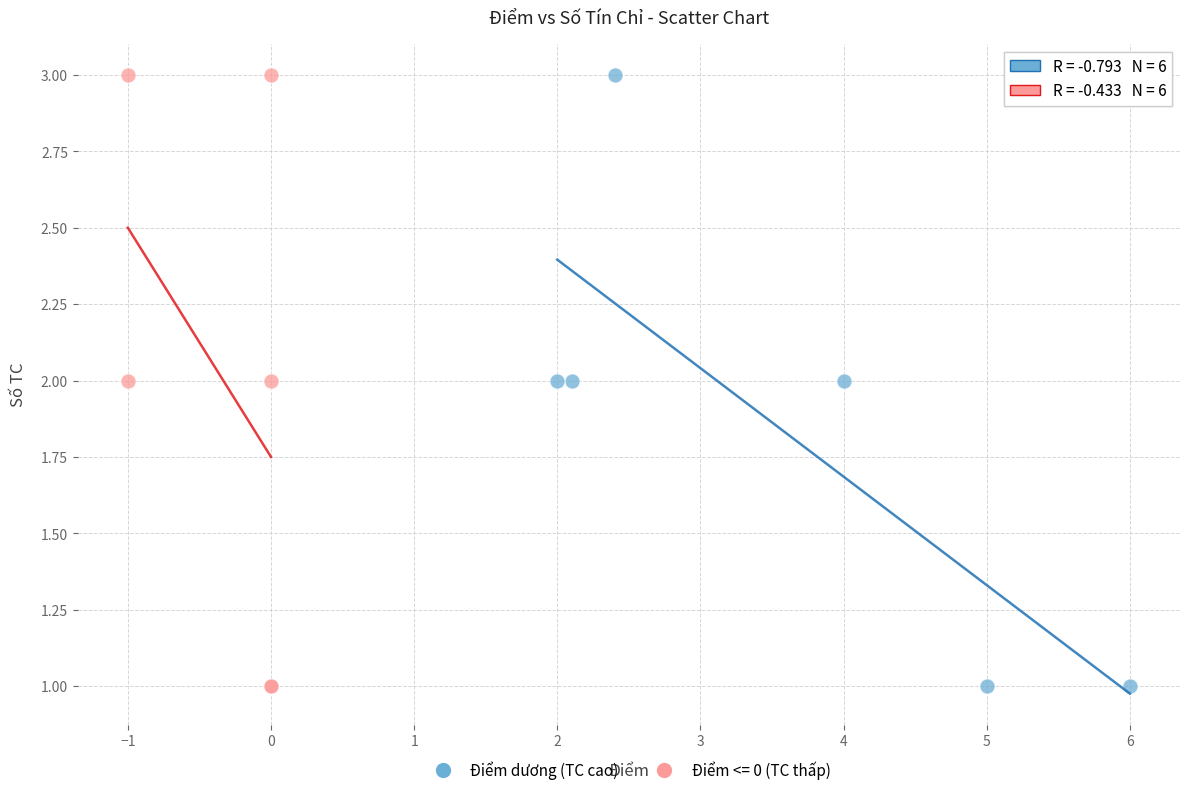

What are all the series names shown in the legend?

Điểm dương (TC cao), Điểm <= 0 (TC thấp)